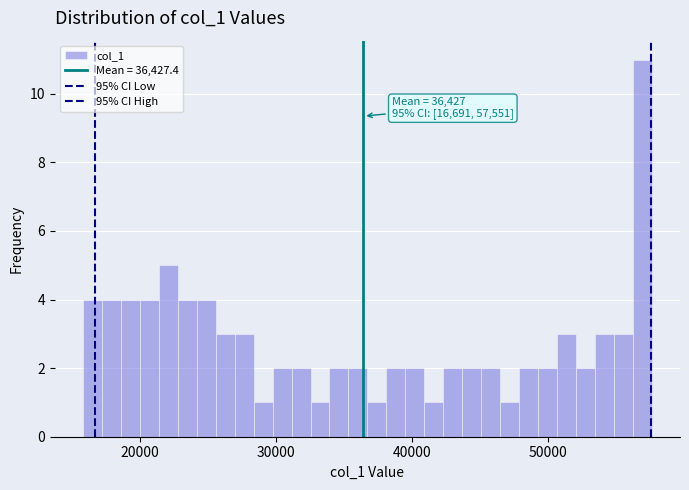

Read against the x-axis, roughly where is the centre of the tallest bar?

57000